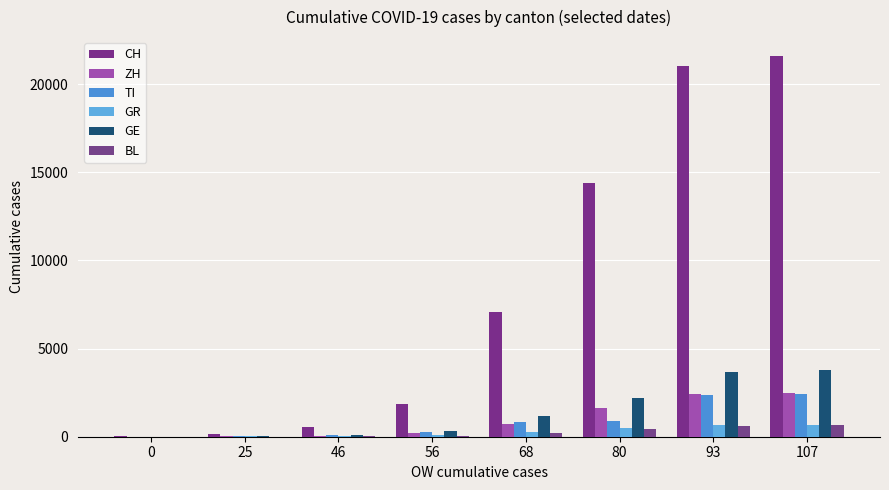

The TI series shows 849 at 68. True or false?

True